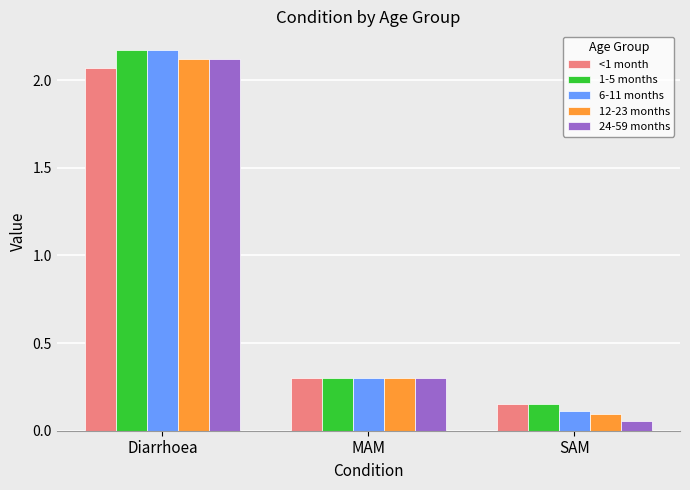

What is the label of the 3rd bar from the left?

SAM